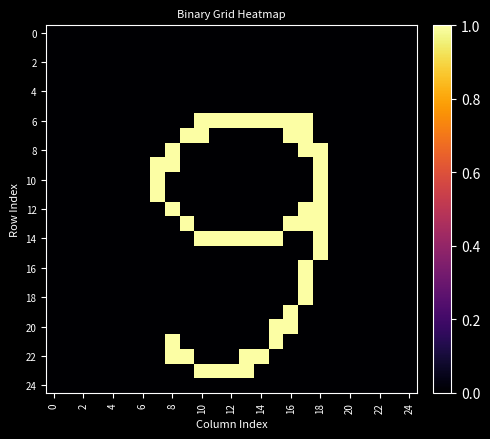

Which series has the largest range (max minus min)?

6